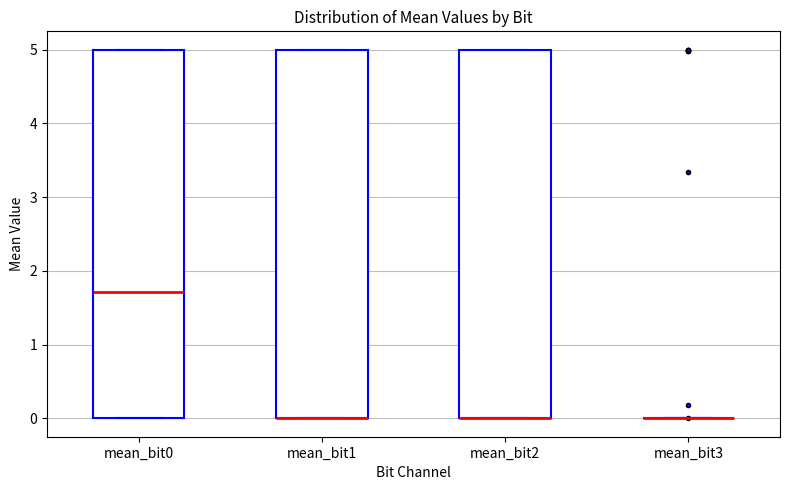

Reading left to right, transcribe this box plot: for each box, give where its median line is, the range the box spans, and where its two whiskers end, as read against the y-axis. The values are not printed on the chart, so give them approximately, as read against the axis.

mean_bit0: median 1.7, box 0.0 to 5.0, whiskers 0.0 to 5.0
mean_bit1: median 0.0 (drawn on the box's lower edge), box 0.0 to 5.0, whiskers 0.0 to 5.0
mean_bit2: median 0.0 (drawn on the box's lower edge), box 0.0 to 5.0, whiskers 0.0 to 5.0
mean_bit3: box collapsed to a line at 0.0, whiskers 0.0 to 0.0